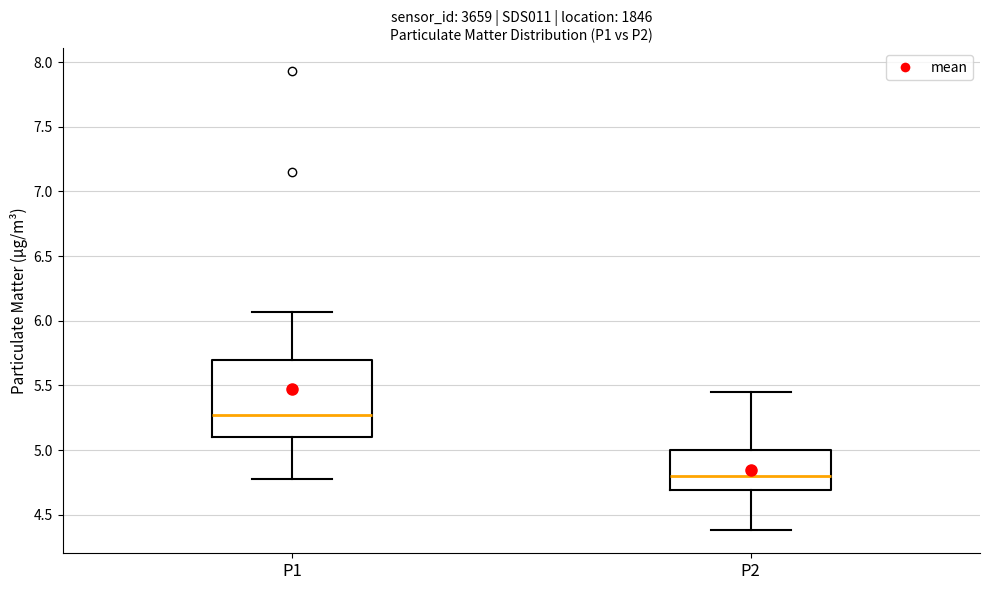

Comparing the boxes themselves (not the whiskers), which one is the tallest?

P1